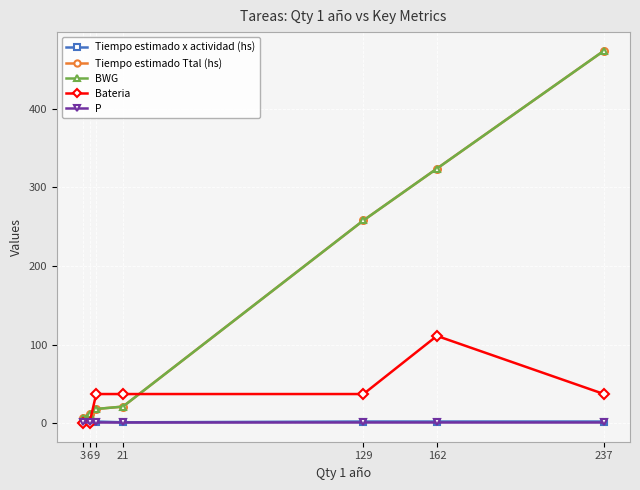

At which category does Tiempo estimado x actividad (hs) reach its first local valley?

21